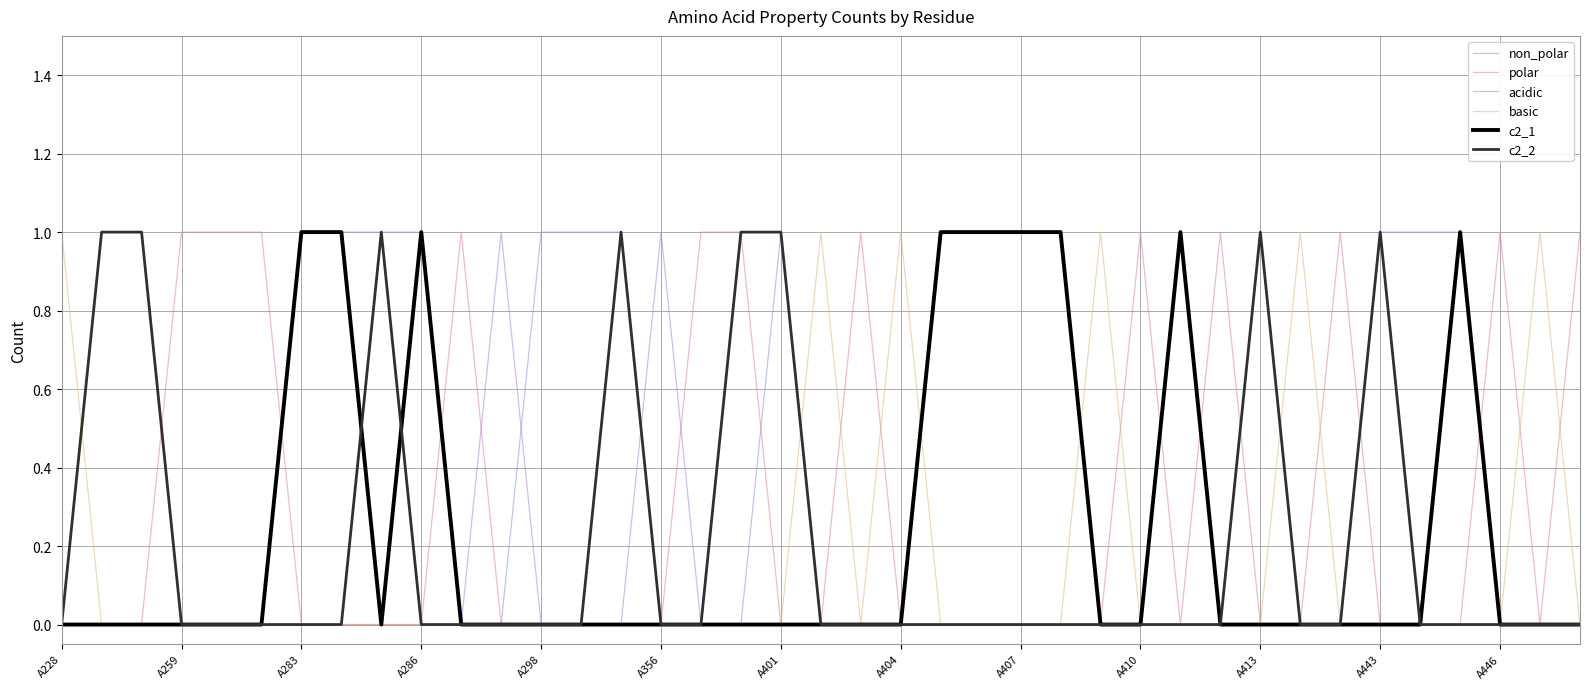

What is the sum of all polar values?

12